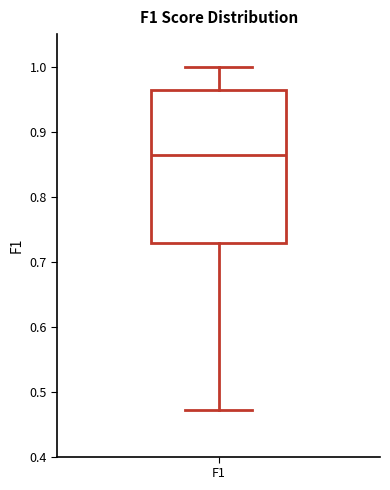

Read this box plot against the y-axis: the position of the median line, the range covered by the box, and the ends of both whiskers. The values are not printed on the chart, so give them approximately, as read against the axis.

median 0.86, box 0.73 to 0.96, whiskers 0.47 to 1.00